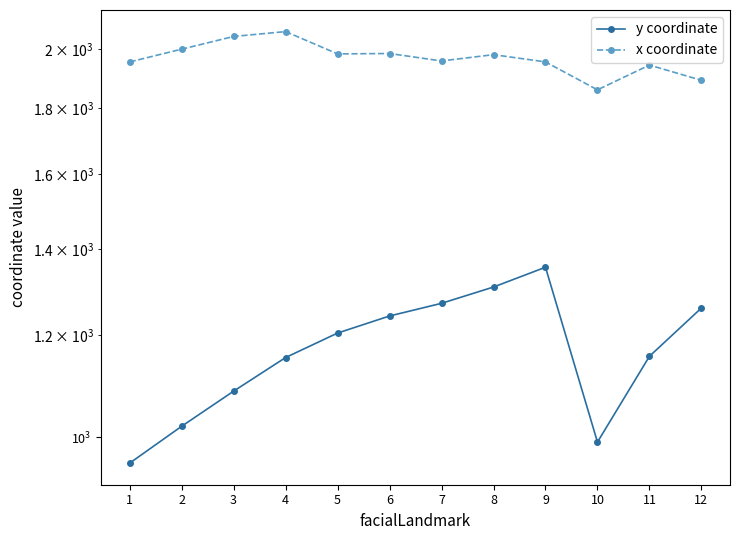

Rank the series by their maximum value, from lowest to highest.

y coordinate, x coordinate